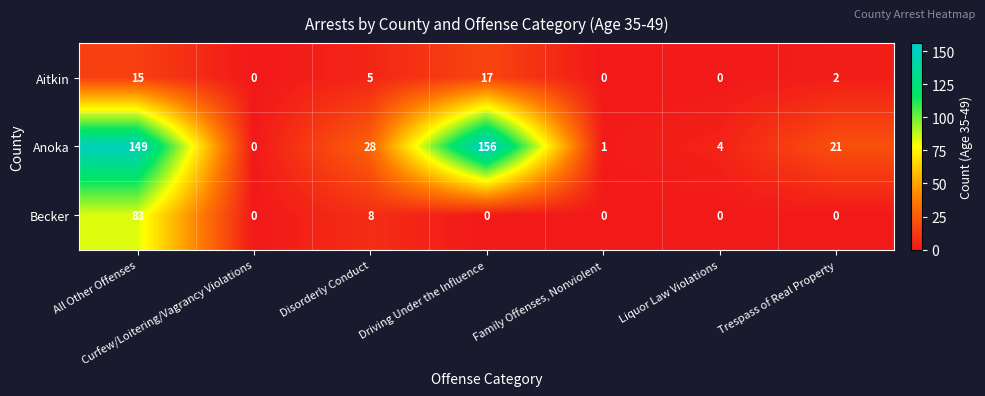

Which series has the largest total across all categories?

Anoka